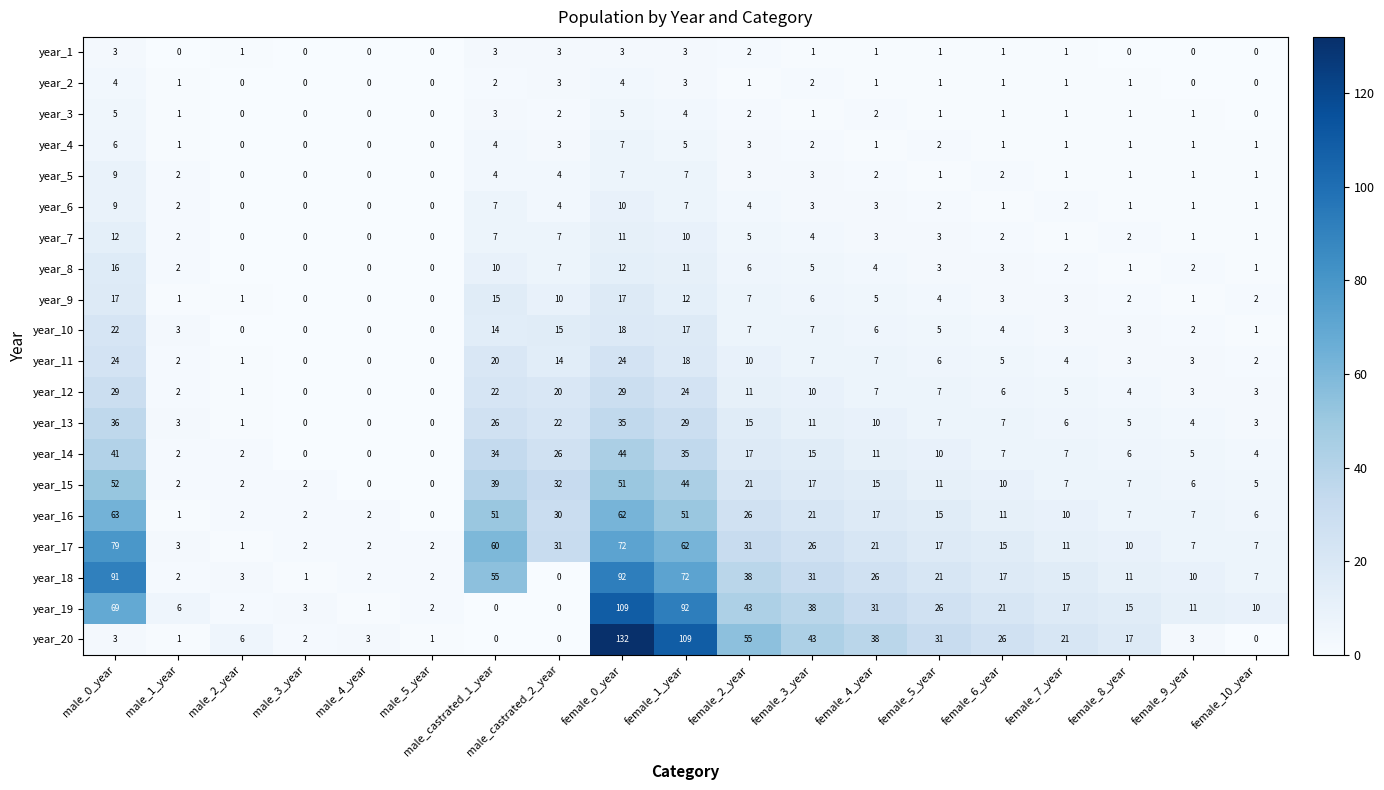

The value of year_13 at female_5_year is 7. True or false?

True